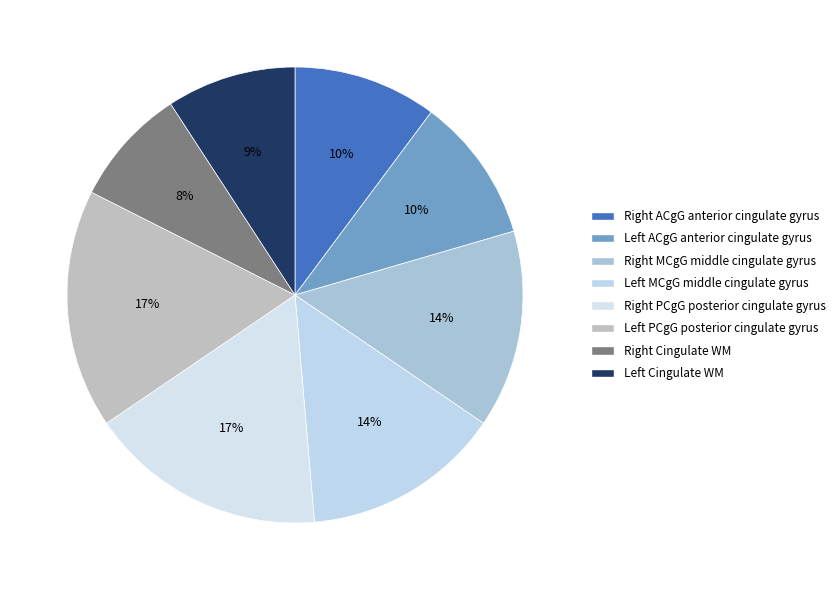

Count the number of slices in the pie.

8